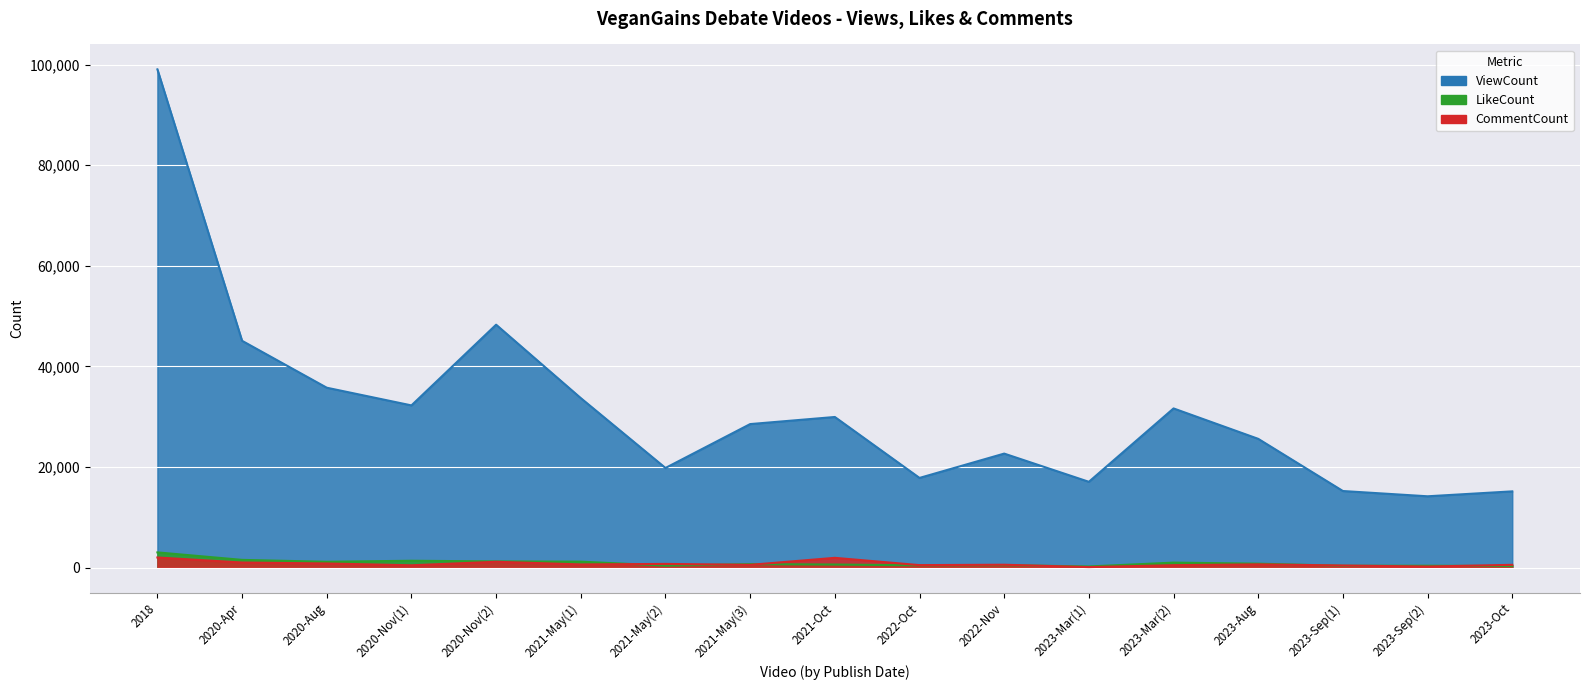

What is the total value across all series at 2020-Nov(1)?

34104